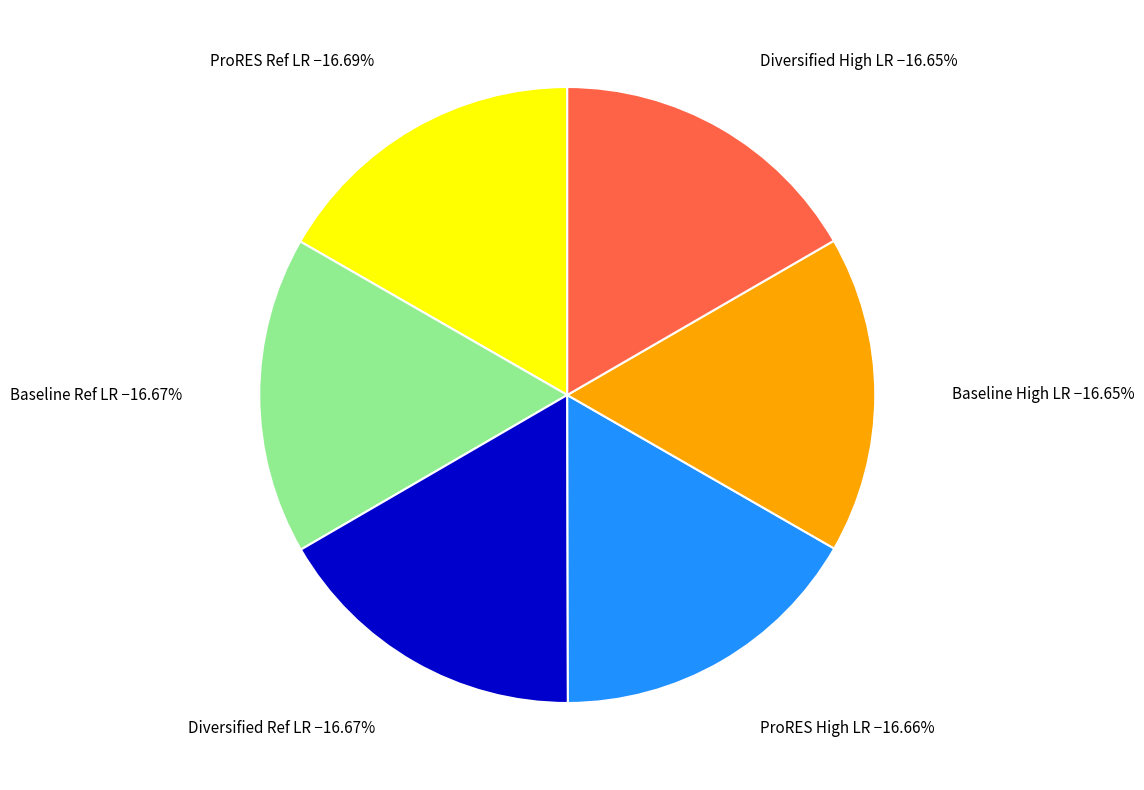

How many segments does this pie chart have?

6